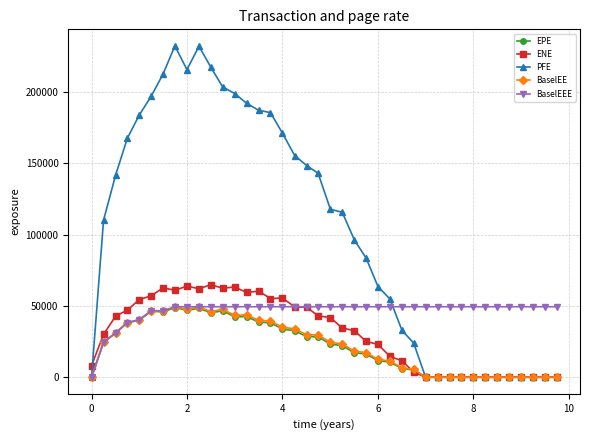

Which series has the largest total across all categories?

PFE